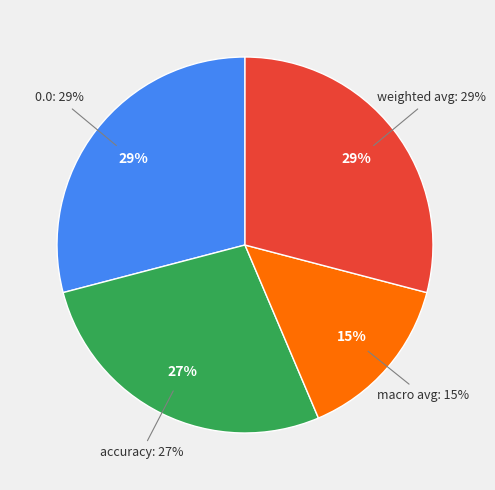

How many segments does this pie chart have?

4